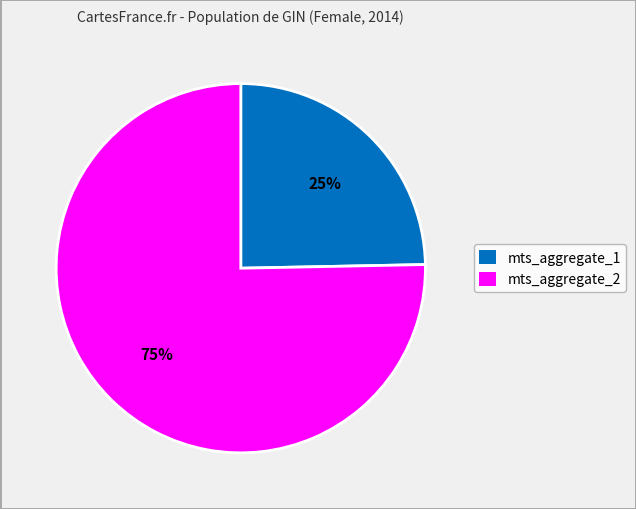

Does any single category account for the majority?

Yes